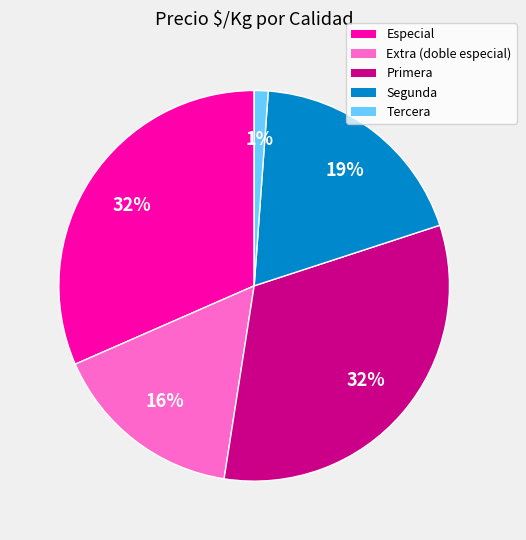

To the nearest percent, what is the difference between the largest and smallest slice percentages?

31%